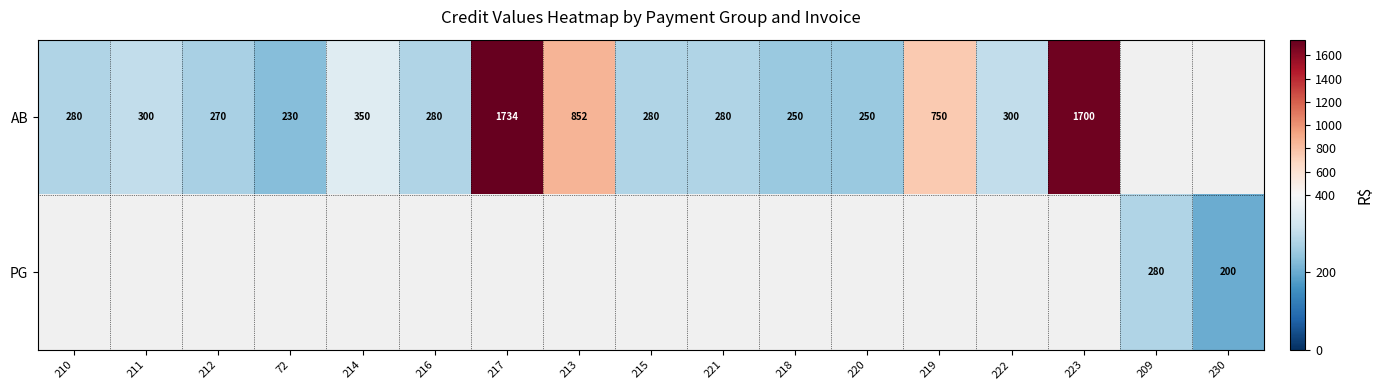

The AB series shows 399 at 218. True or false?

False